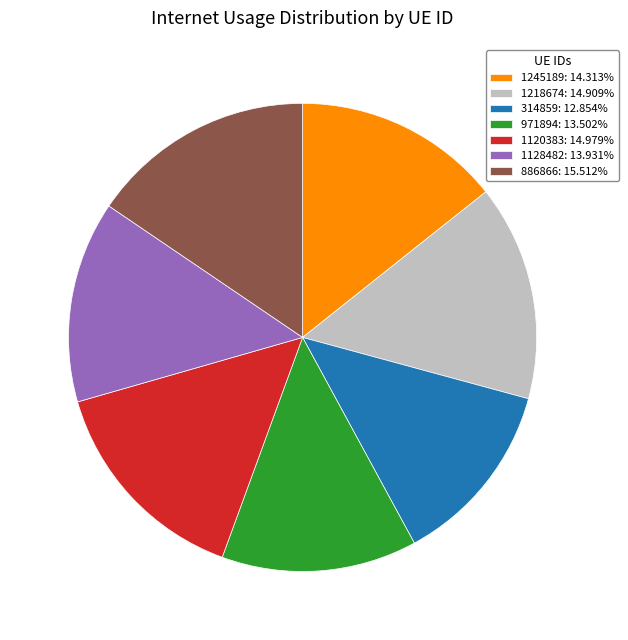

The 886866 slice represents 25% of the pie. True or false?

False